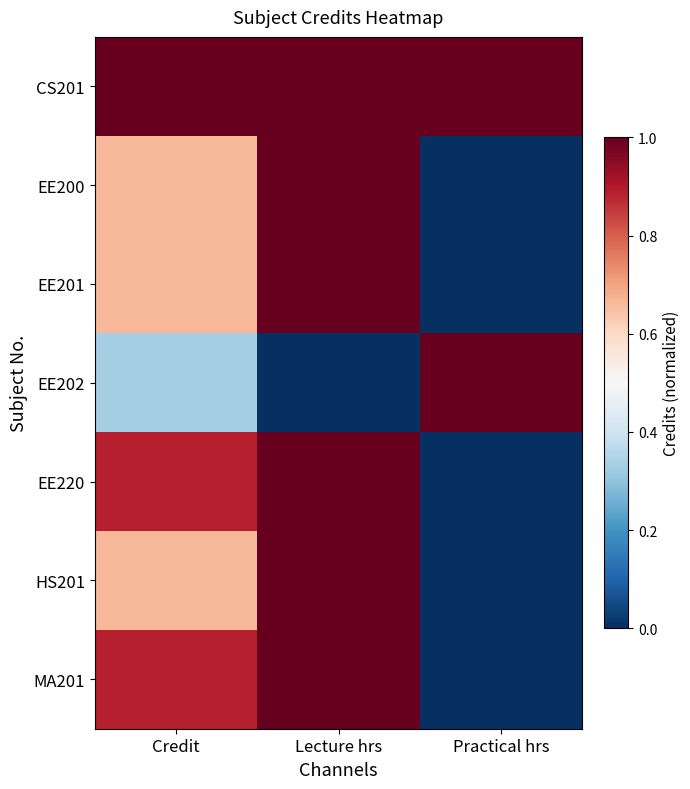

At Credit, list the series in order from smallest to largest.

EE202, EE200, EE201, HS201, EE220, MA201, CS201